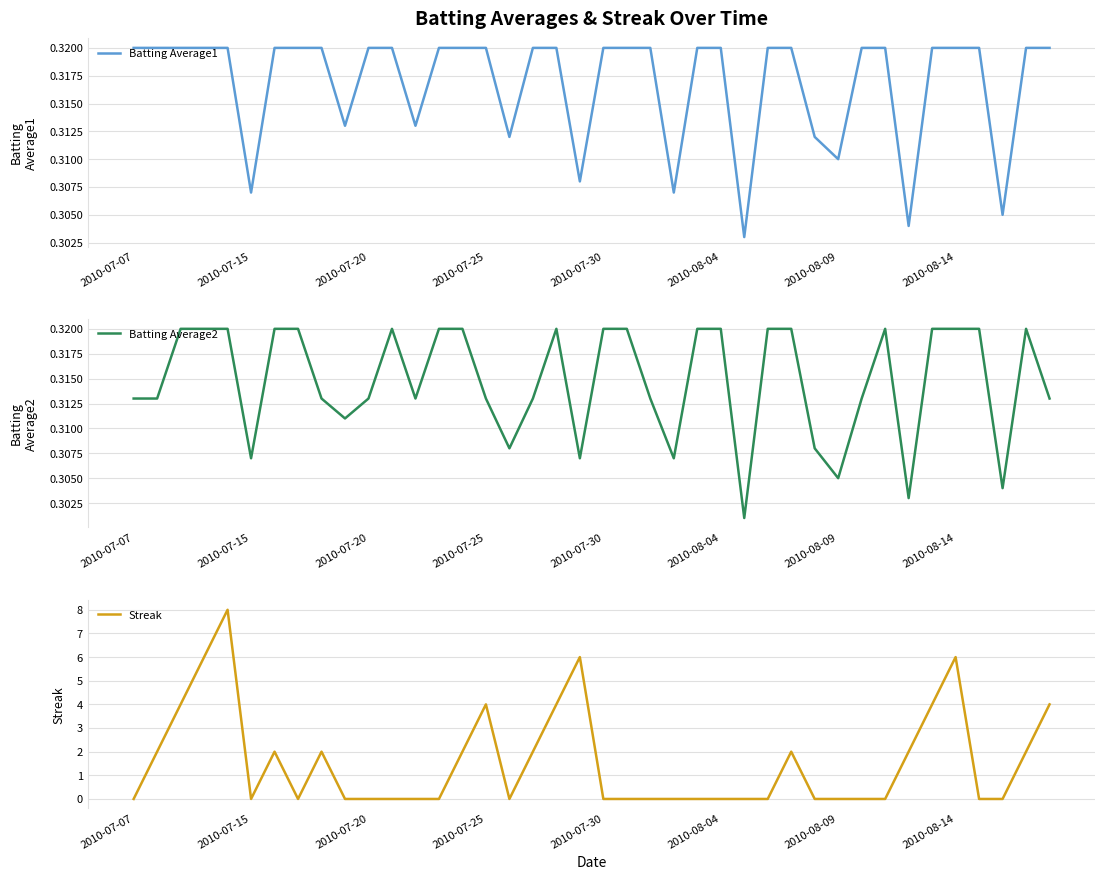

Which series has the largest range (max minus min)?

Streak